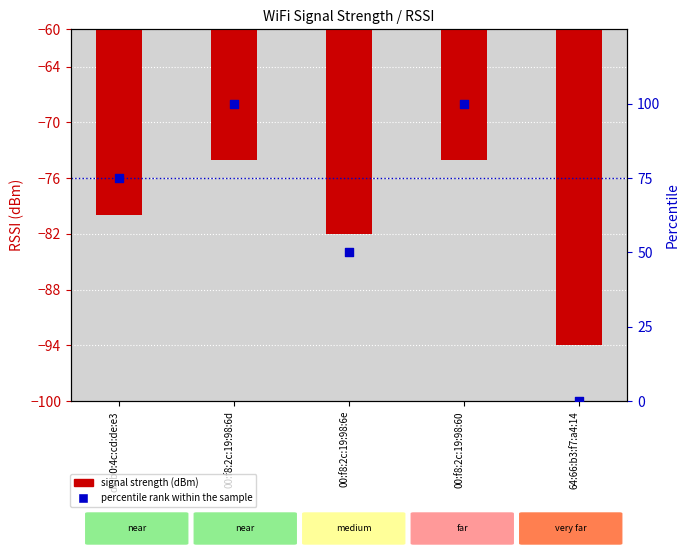

Which series contains the highest Y value?

percentile rank within sample